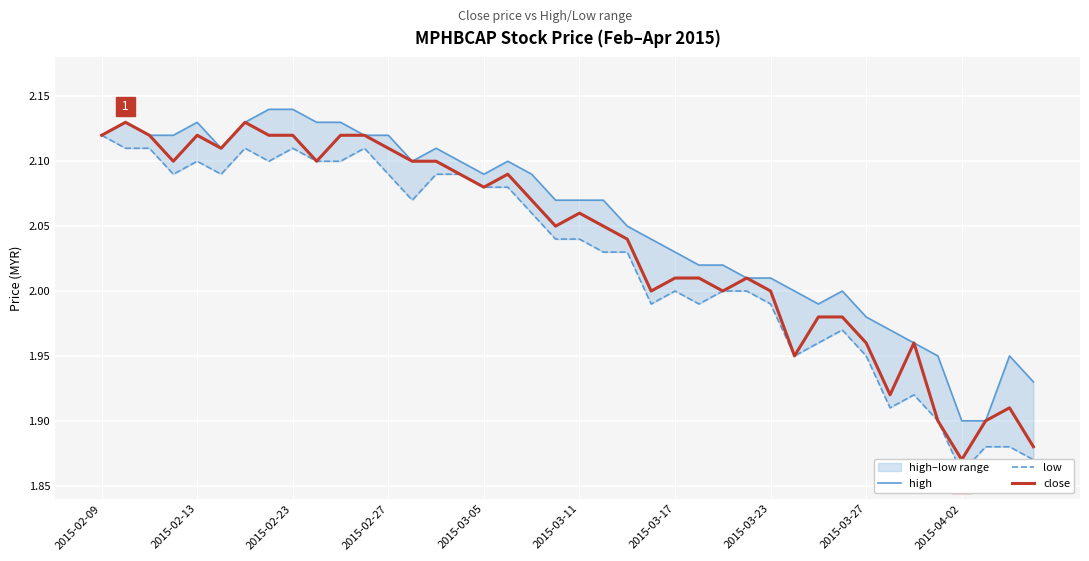

Is it true that high equals 2.0 at 2015-03-23?

True